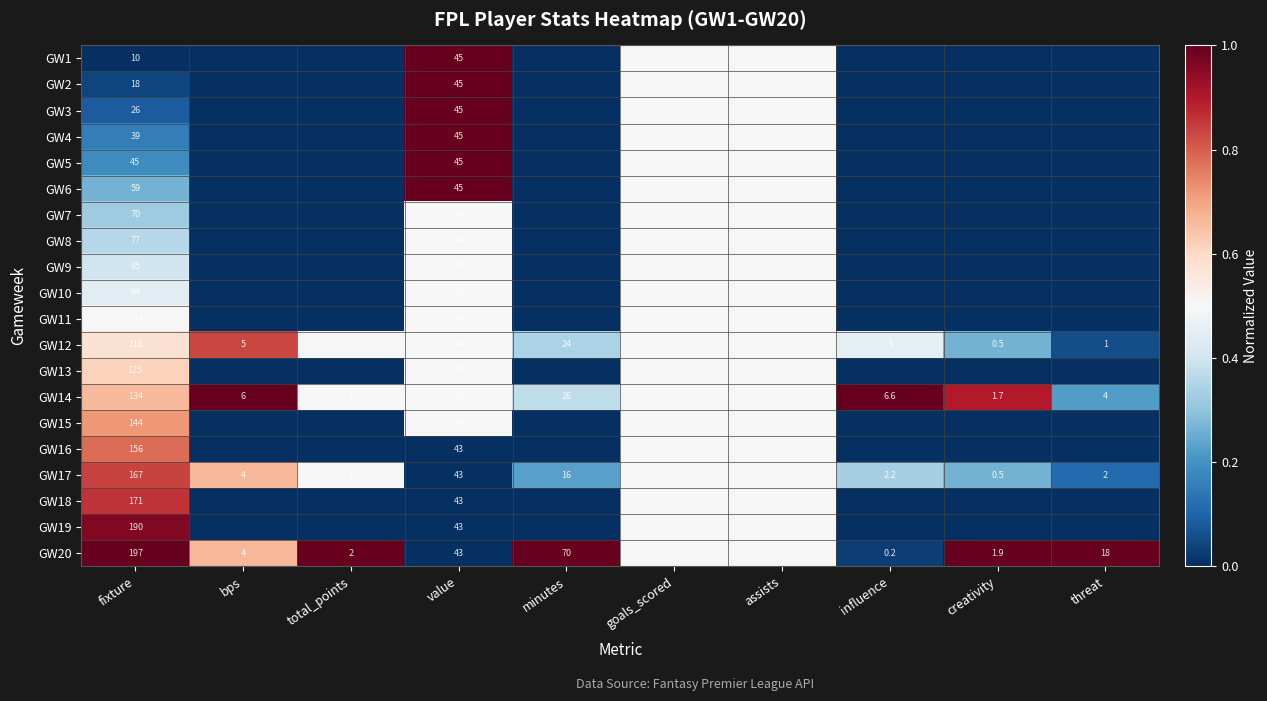

Is it true that GW12 equals 0.5 at creativity?

True